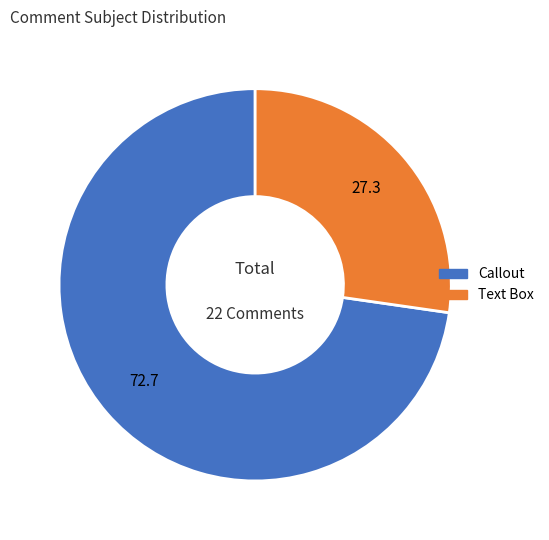

Which has a higher value, Callout or Text Box?

Callout